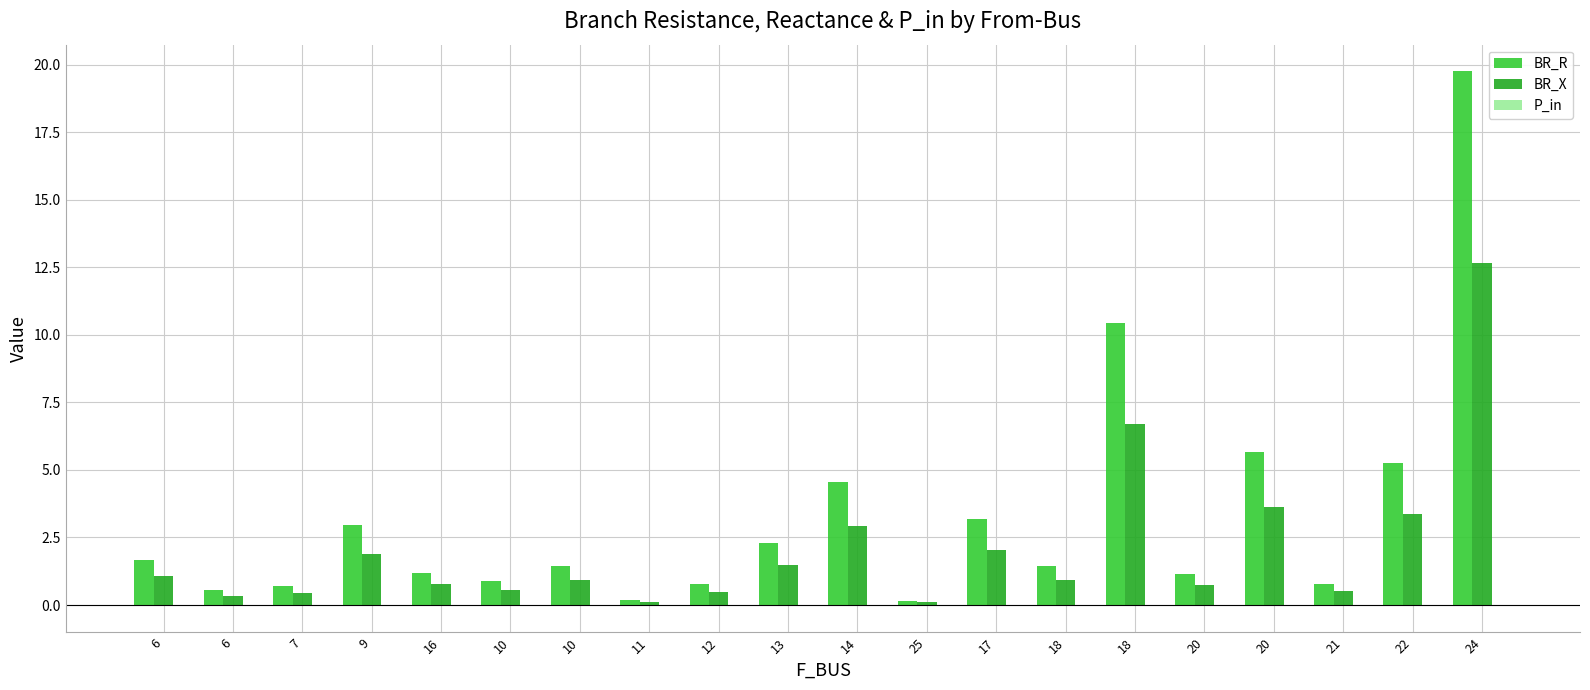

Rank the categories by P_in value from highest to lowest.

10, 12, 14, 20, 18, 6, 17, 6, 18, 7, 9, 16, 20, 21, 22, 24, 10, 11, 13, 25